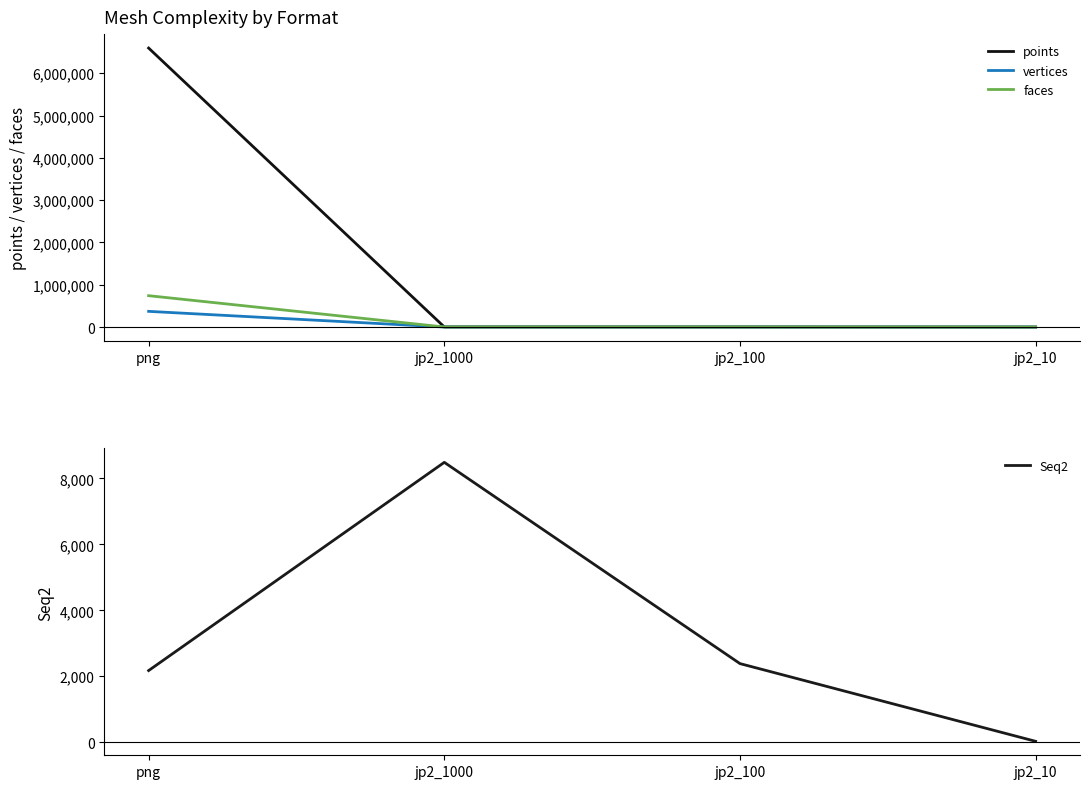

What is the lowest value of the Seq2 series?

25